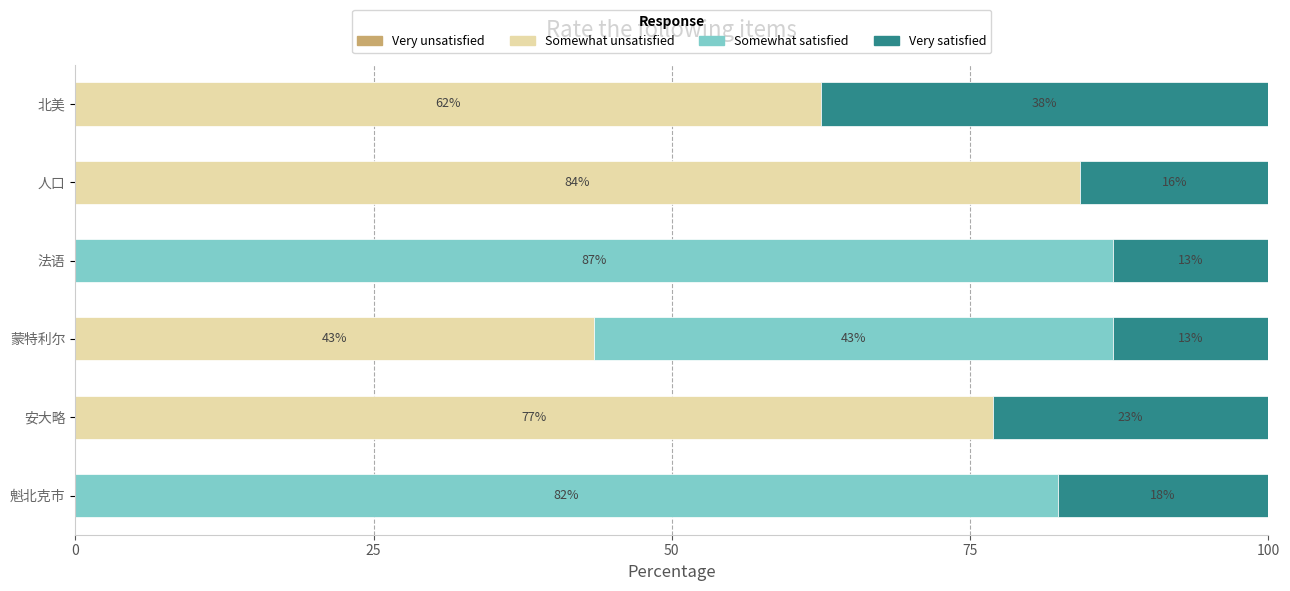

At which label is Somewhat unsatisfied closest to 42?

蒙特利尔